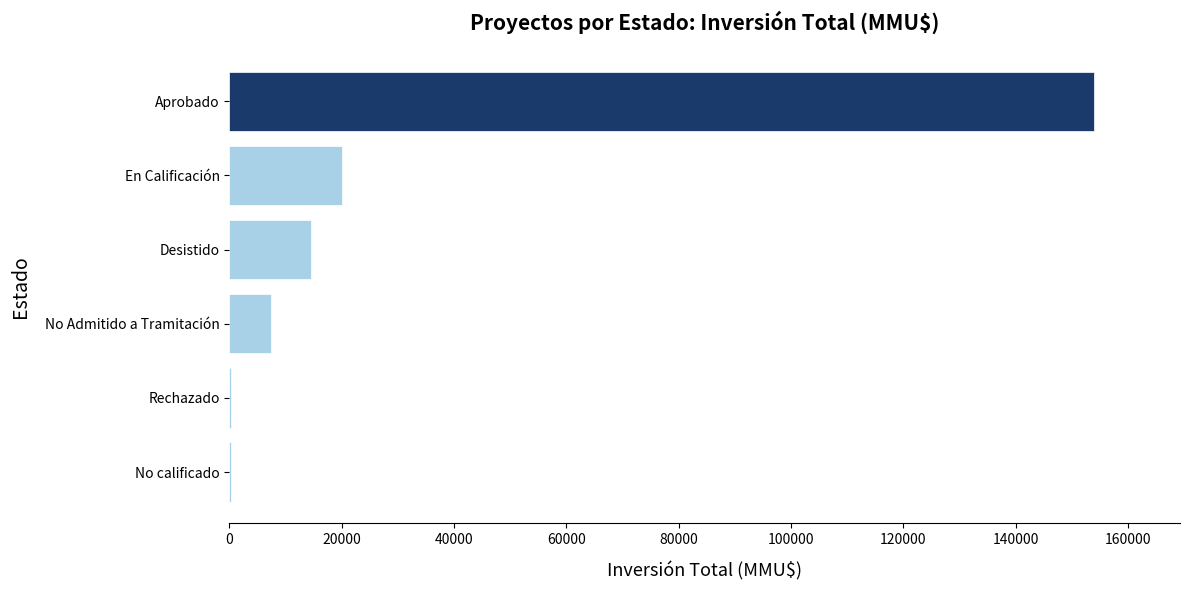

At which label is the value closest to 77086?

En Calificación